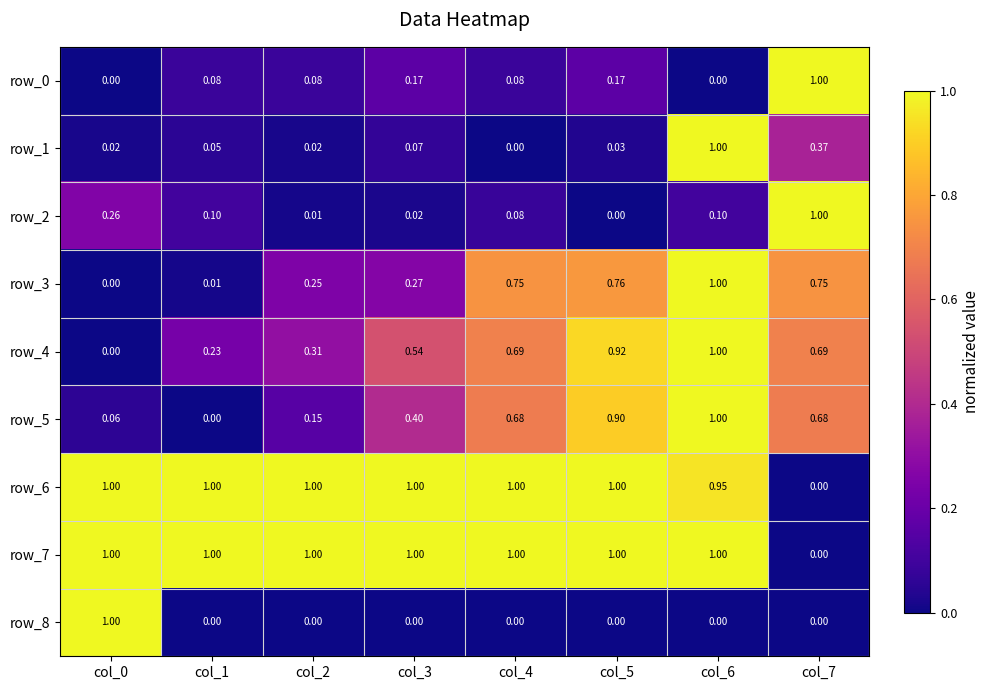

List the labels in order of row_6 value, smallest first.

col_7, col_6, col_0, col_1, col_2, col_3, col_4, col_5